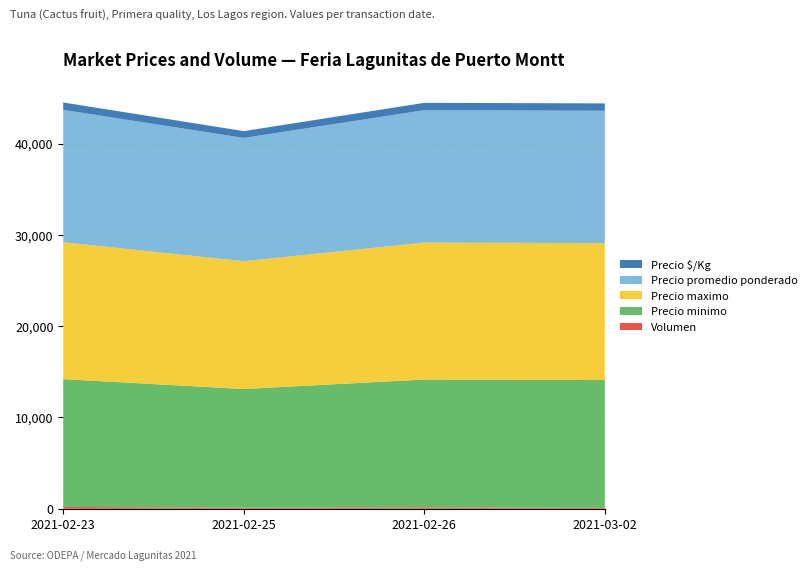

Reading right to left, transcribe all the data shown in this chart.

Volumen: 2021-03-02=100	2021-02-26=160	2021-02-25=120	2021-02-23=200
Precio minimo: 2021-03-02=14000	2021-02-26=14000	2021-02-25=13000	2021-02-23=14000
Precio maximo: 2021-03-02=15000	2021-02-26=15000	2021-02-25=14000	2021-02-23=15000
Precio promedio ponderado: 2021-03-02=14500	2021-02-26=14500	2021-02-25=13500	2021-02-23=14500
Precio $/Kg: 2021-03-02=806	2021-02-26=806	2021-02-25=750	2021-02-23=806